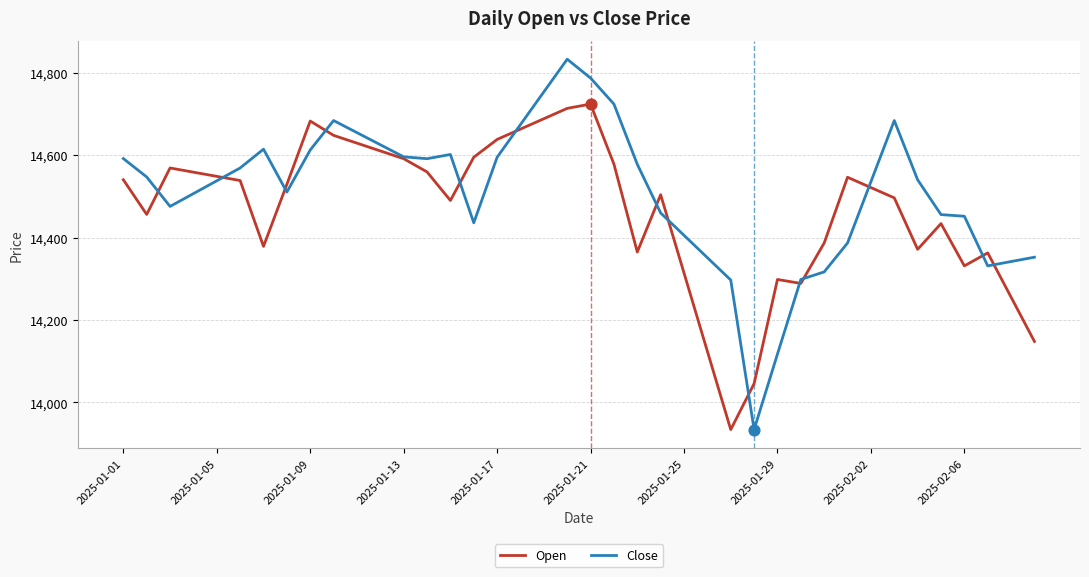

What are all the series names shown in the legend?

Open, Close